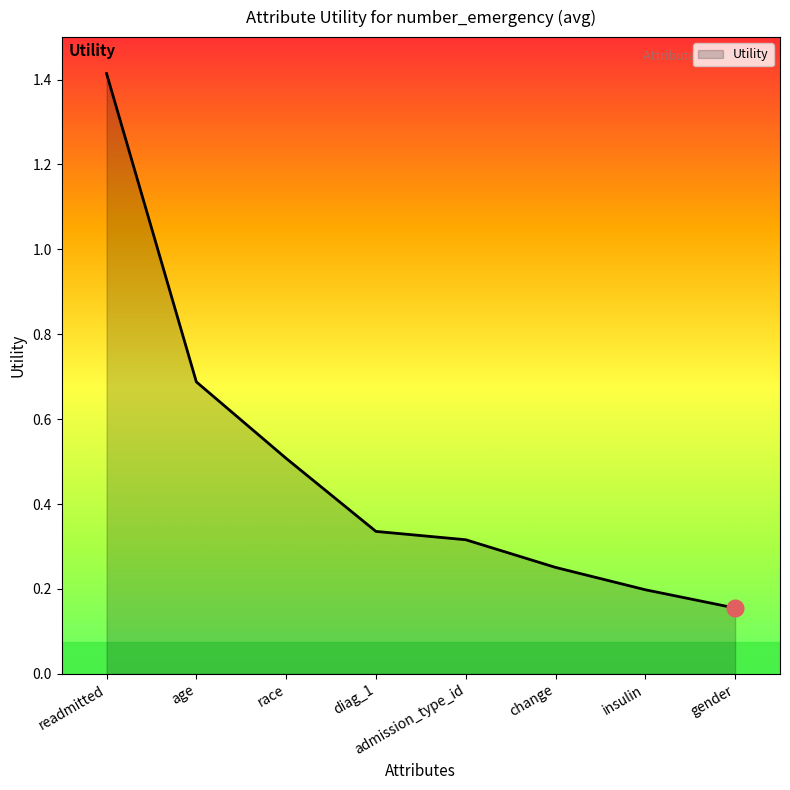

Is it true that the value at race is 0.8?

False